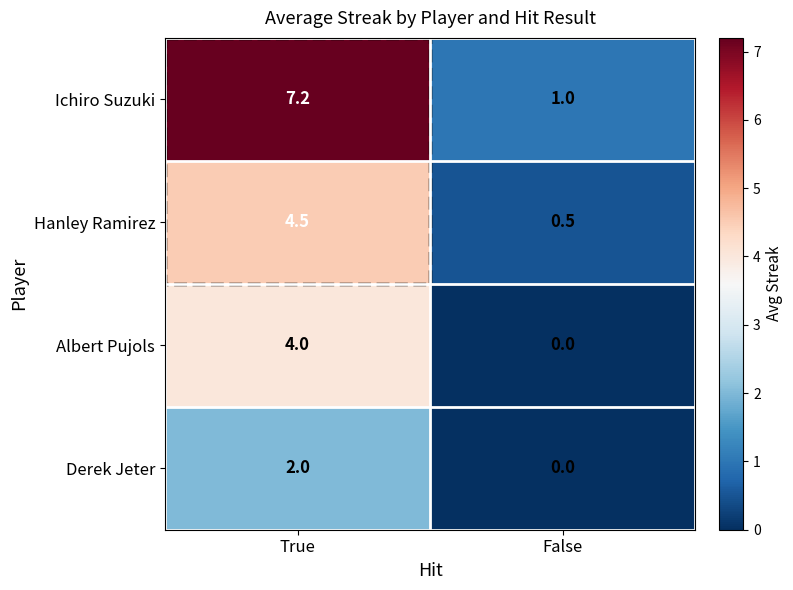

Which series changed the most between True and False?

Ichiro Suzuki